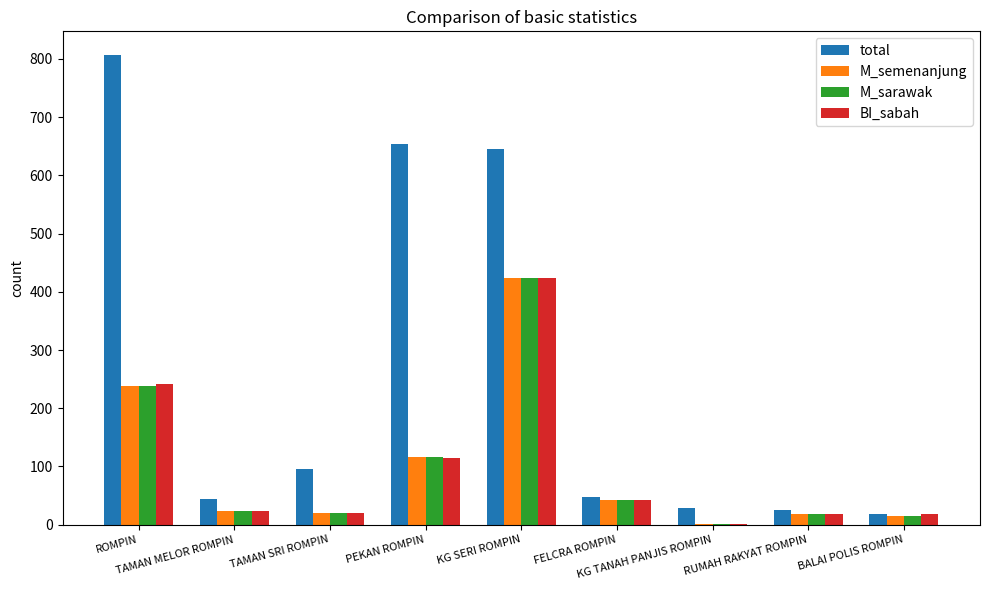

Which series has the largest total across all categories?

total